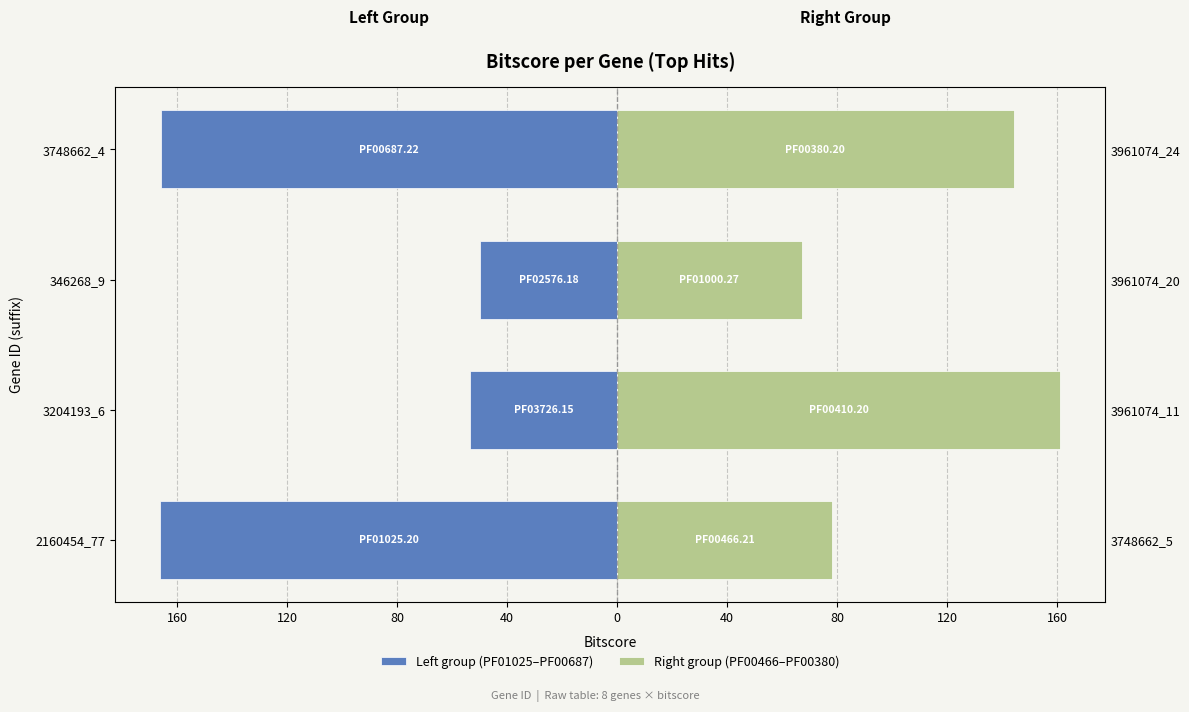

What is the sum of all Left group (PF01025–PF00687) values?

-435.4